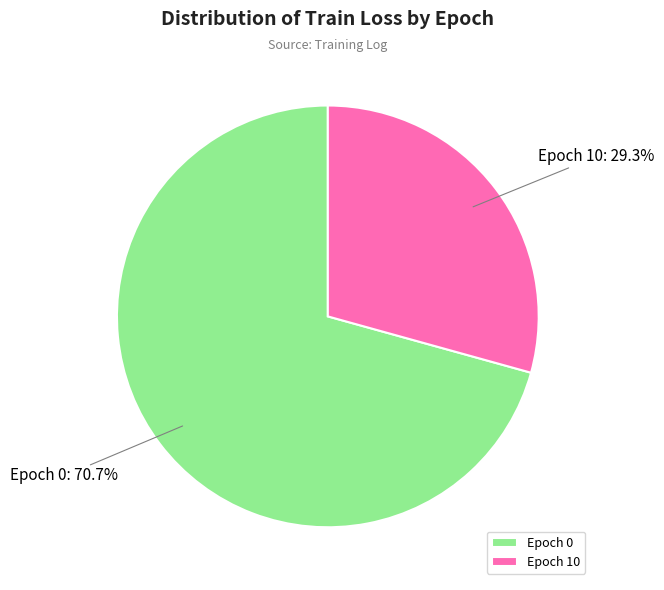

Combined, do Epoch 0 and Epoch 10 account for over 50%?

Yes